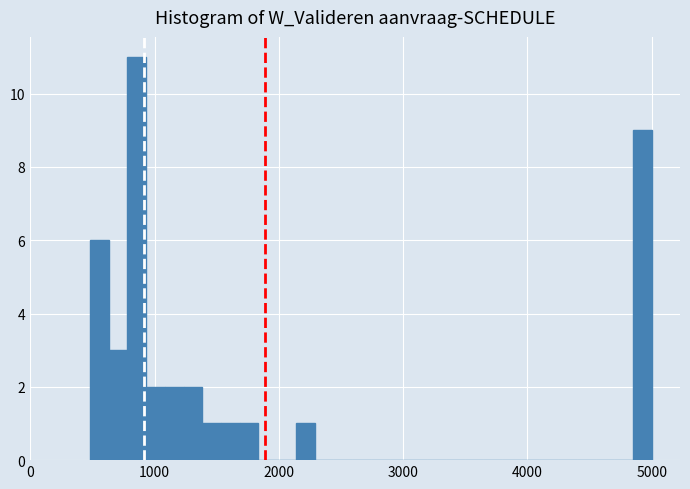

Around what value on the x-axis is the tallest bar? Give the approximate position of its centre, as read against the axis.

900